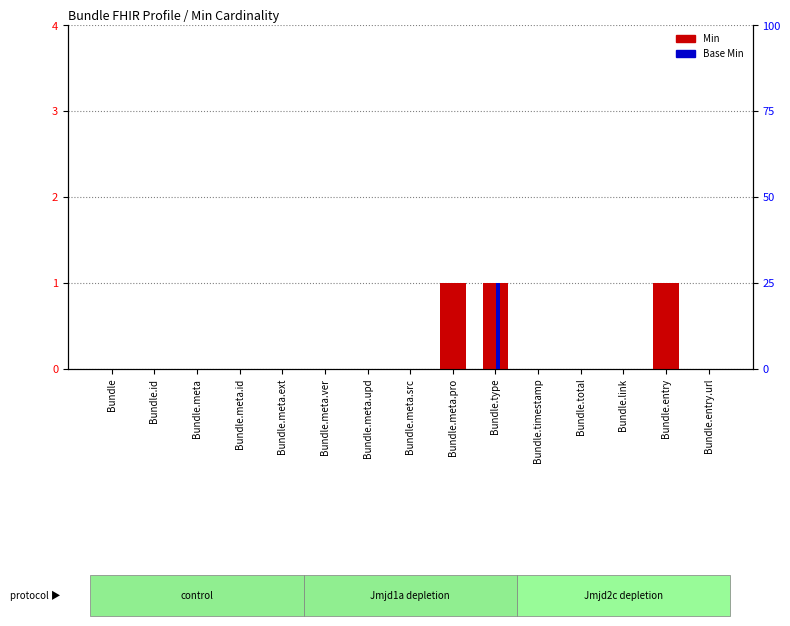

List the series in order of their peak value, highest first.

Min, Base Min